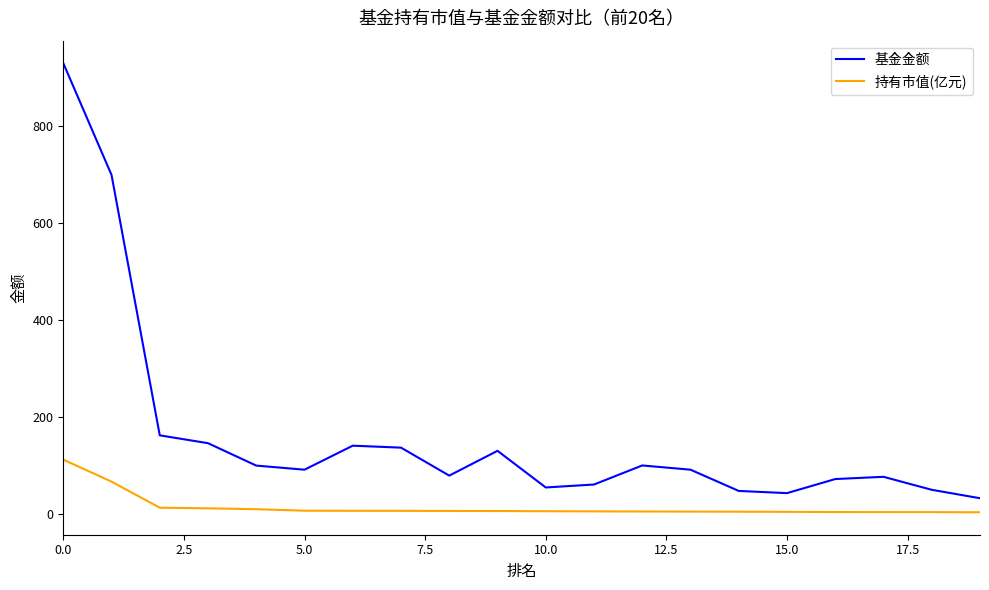

What is the difference between the maximum and minimum values in the 持有市值(亿元) series?

108.5